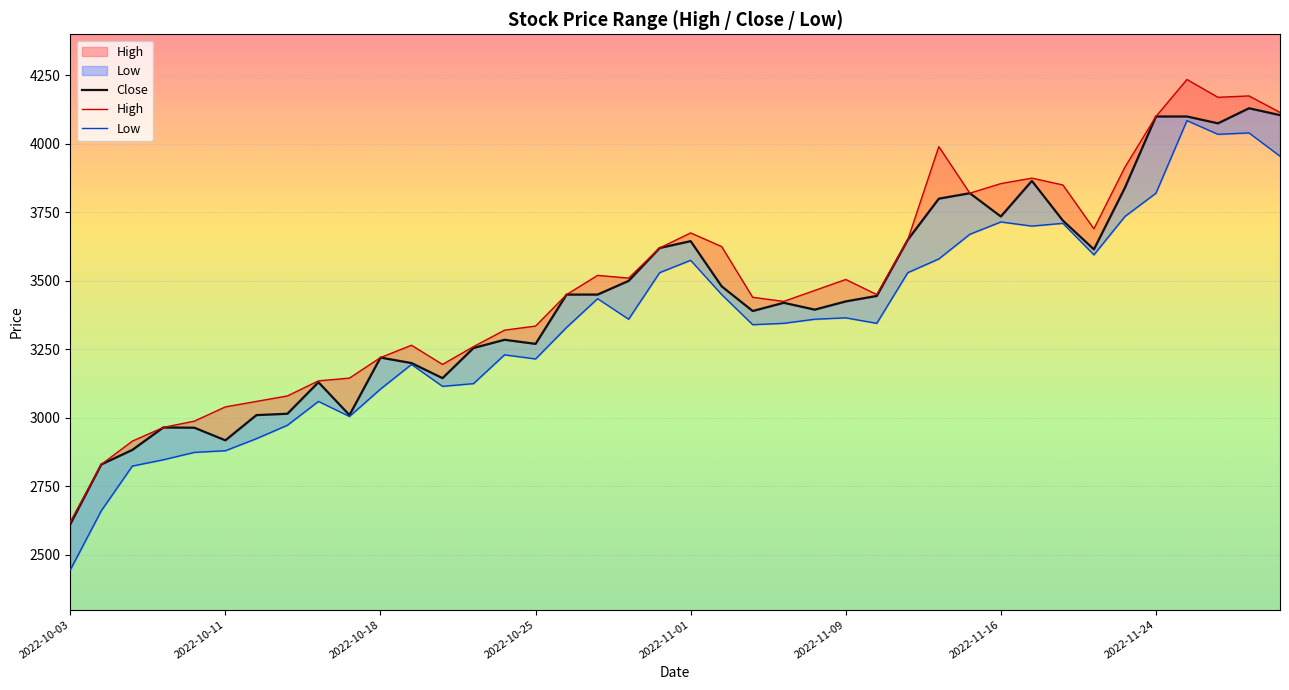

The High series shows 2034 at 13. True or false?

False